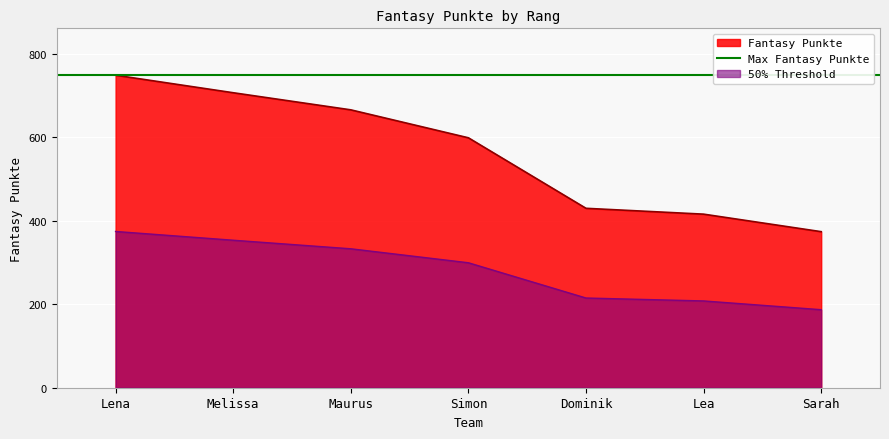

At which label is the value closest to 561?

Simon